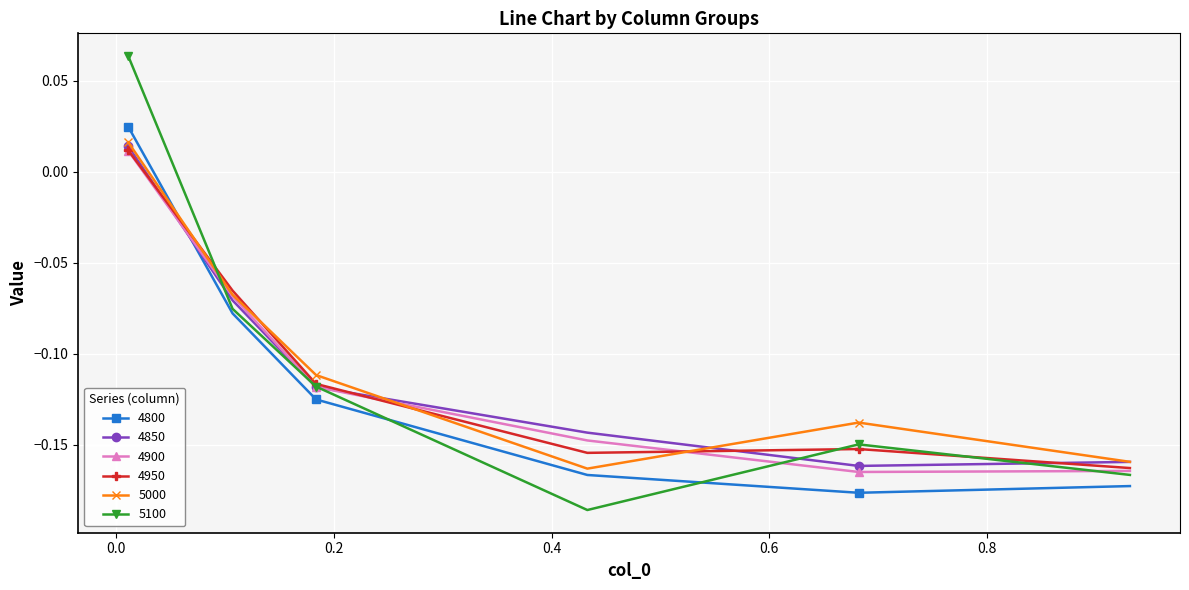

What are all the series names shown in the legend?

4800, 4850, 4900, 4950, 5000, 5100